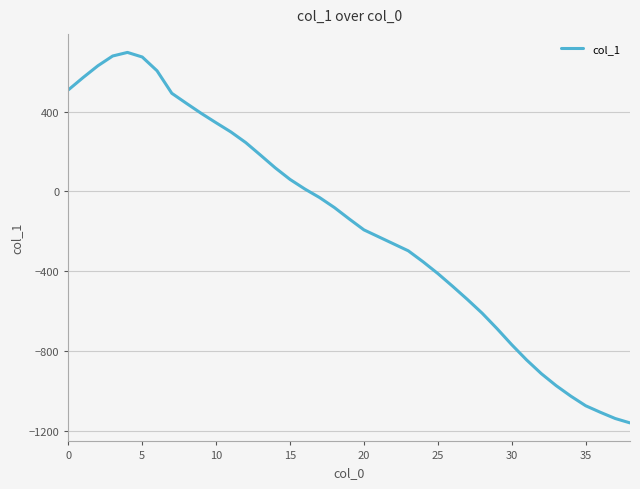

How many lines are shown in the chart?

1